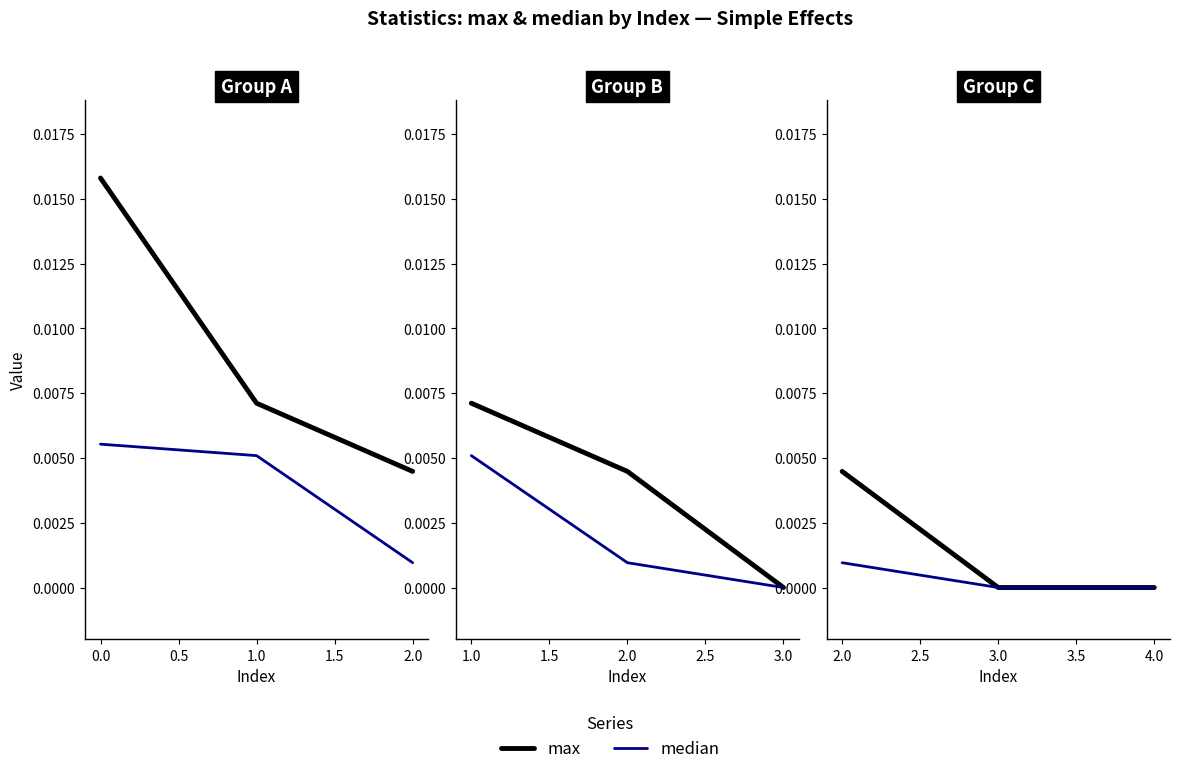

Rank the series by their average value, from lowest to highest.

median, max